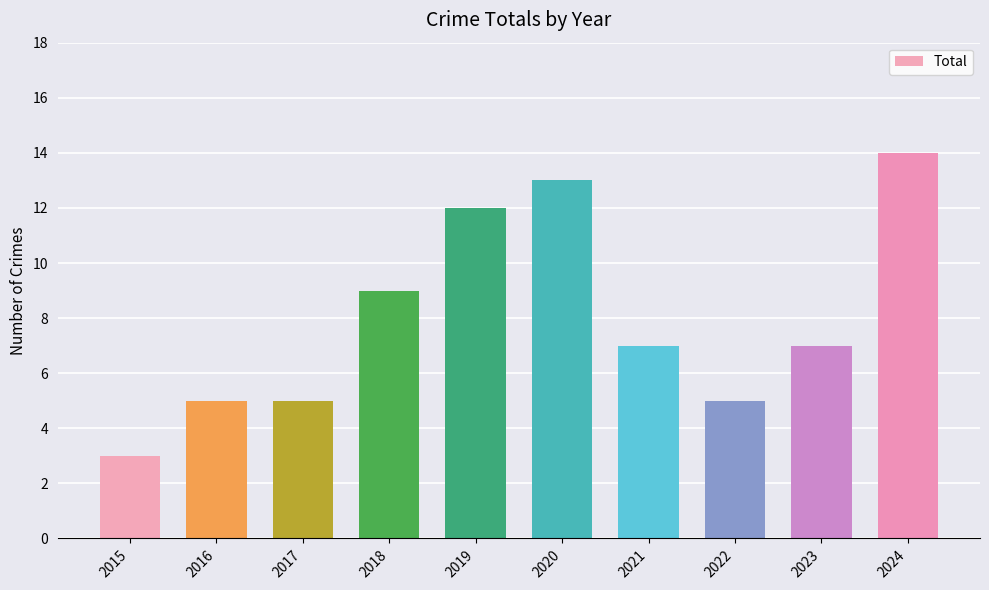

What is the difference between the maximum and minimum values?

11